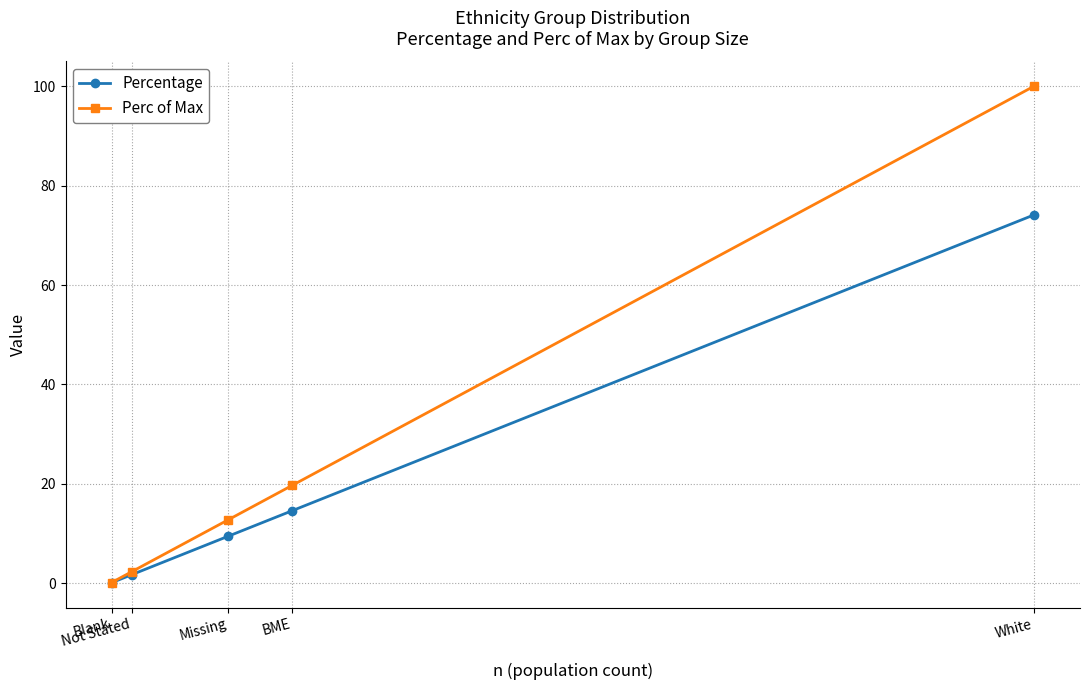

Reading right to left, extract all data points from this chart.

Percentage: White=74.1	BME=14.6	Missing=9.5	Not Stated=1.7	Blank=0.1
Perc of Max: White=100.0	BME=19.7	Missing=12.8	Not Stated=2.3	Blank=0.1